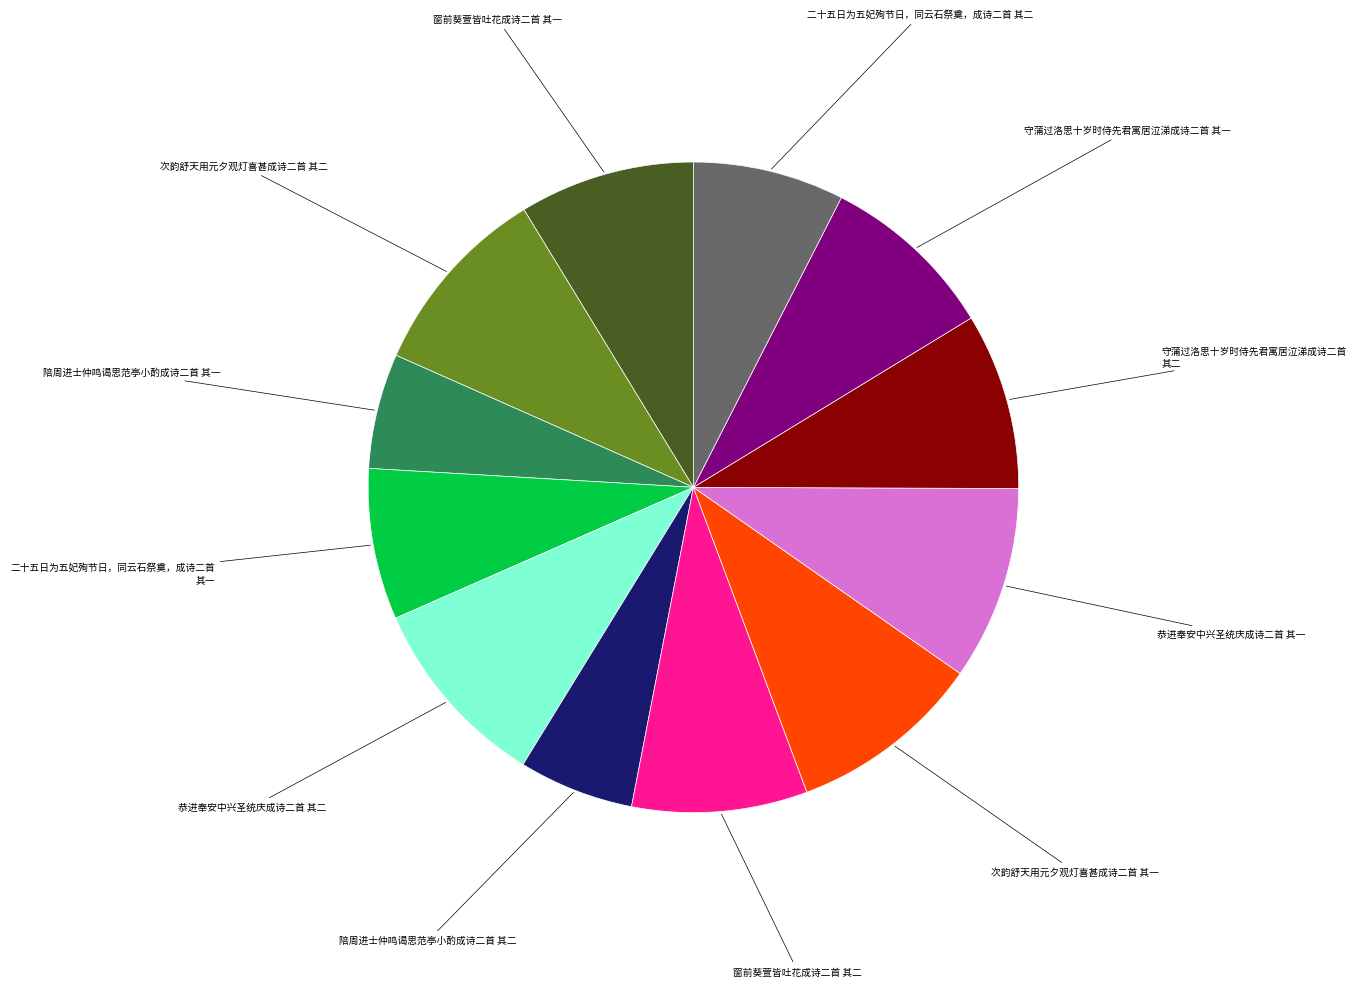

How many slices are in this pie chart?

12